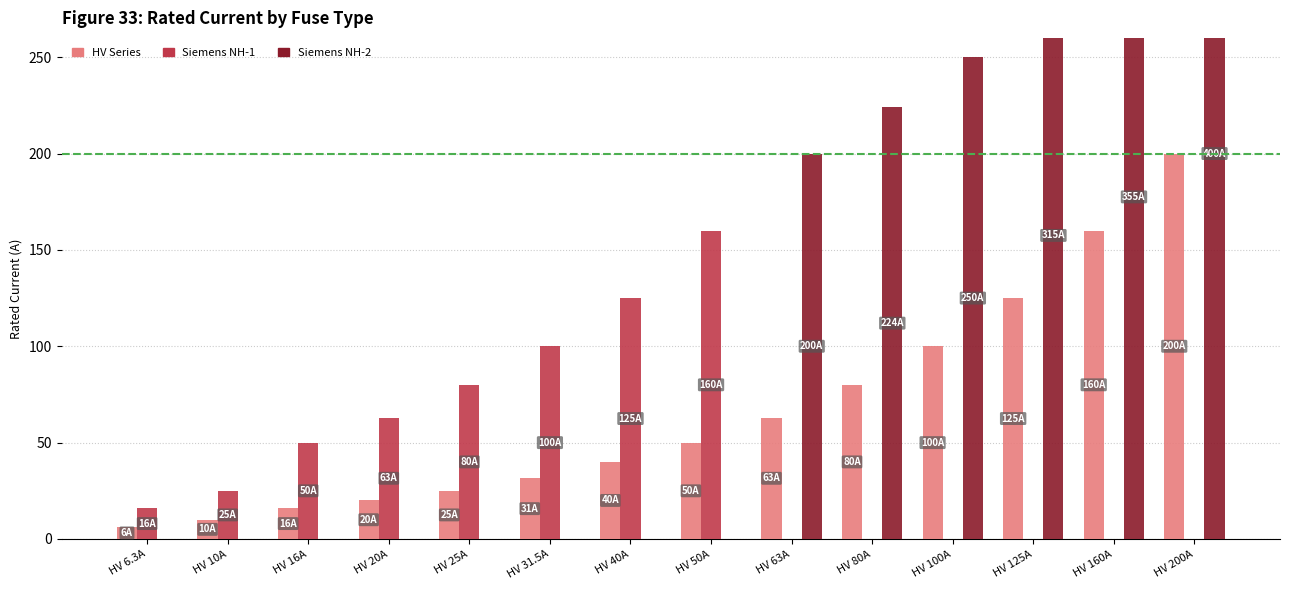

What is the sum of the HV Series values at HV 25A and HV 125A?

150.0